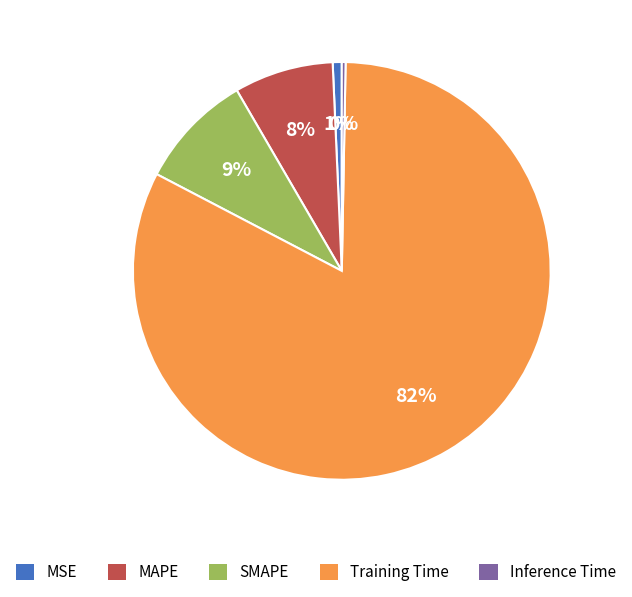

To the nearest percent, what is the difference between the largest and smallest slice percentages?

82%